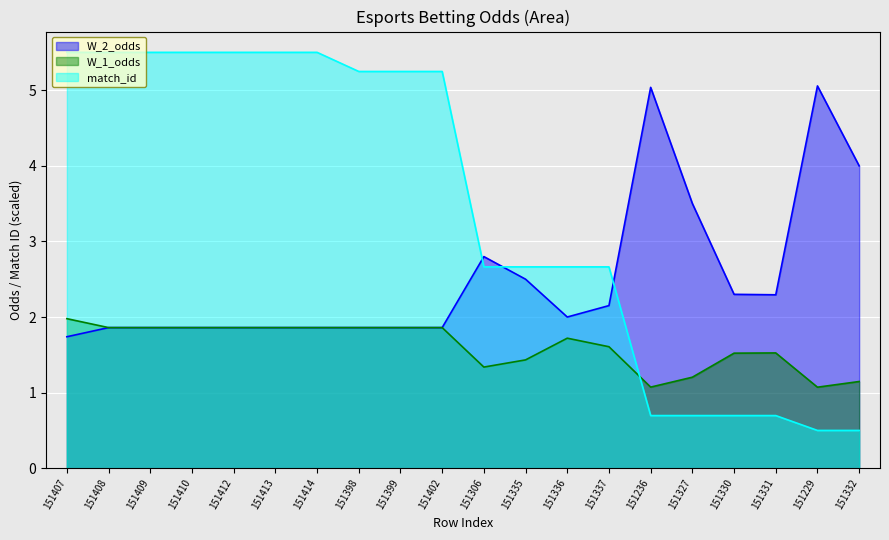

What is the label of the 11th point from the left?

151306